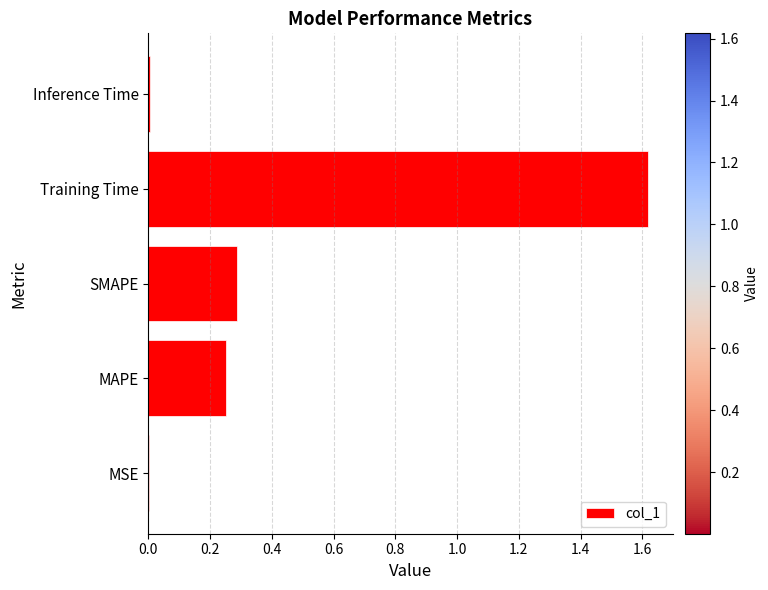

The value at SMAPE is 0.3. True or false?

True